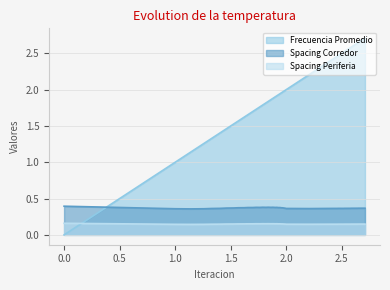

Is the value of Frecuencia Promedio at 1.525904203323558 greater than the value of Spacing Periferia at 2.643942927131804?

Yes